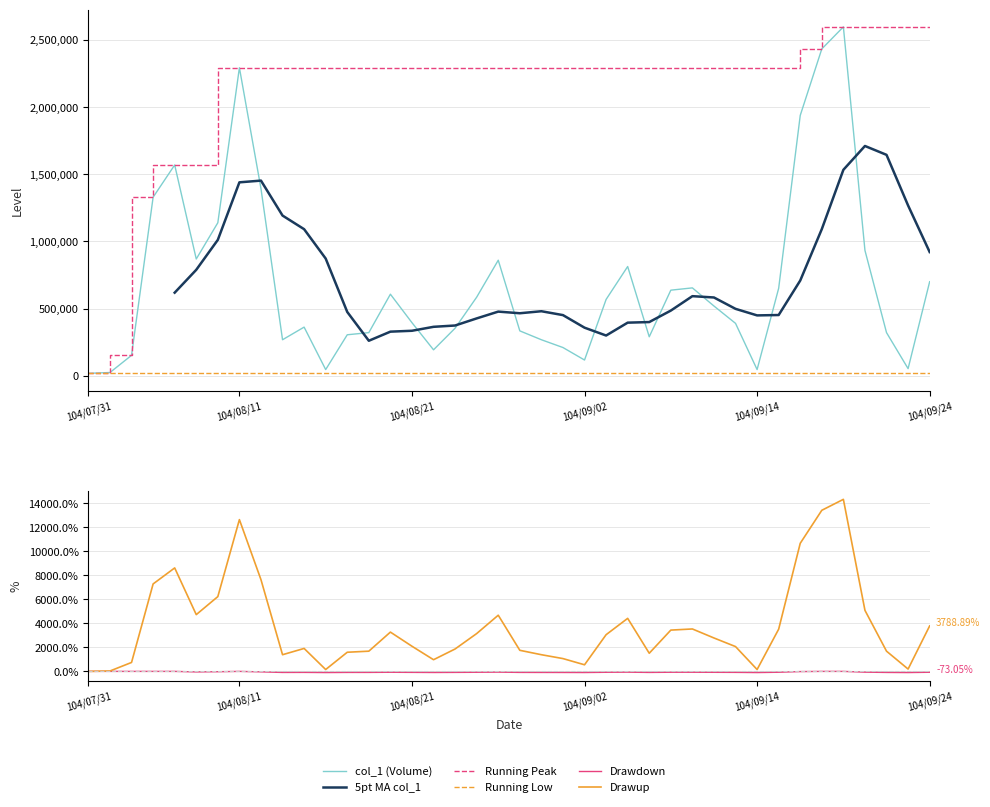

True or false: 5pt MA col_1 and Drawdown intersect in this chart.

False